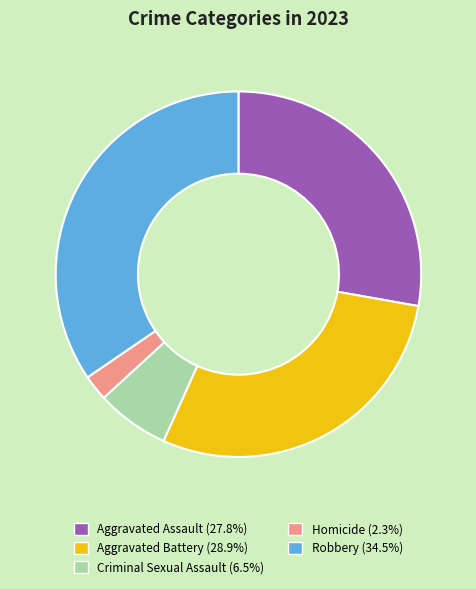

Which slice is the largest?

Robbery